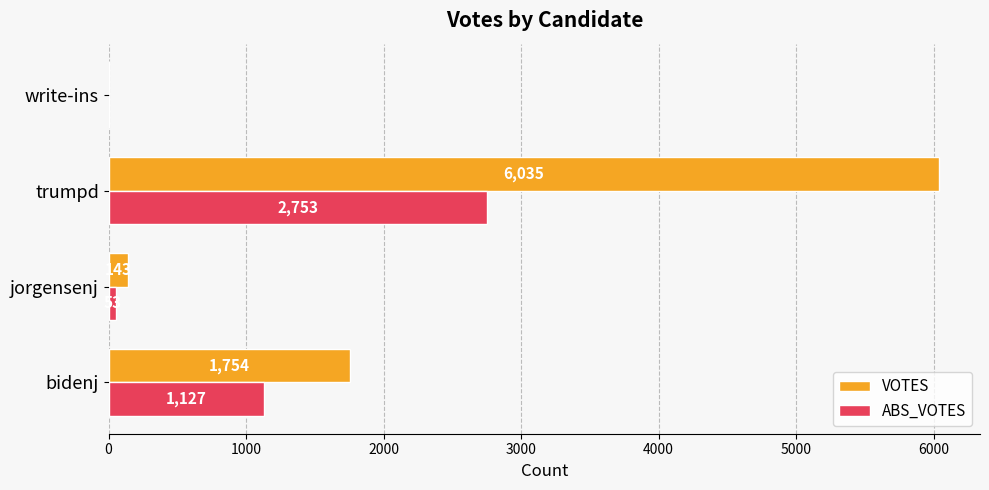

At which label is VOTES closest to 3017?

bidenj